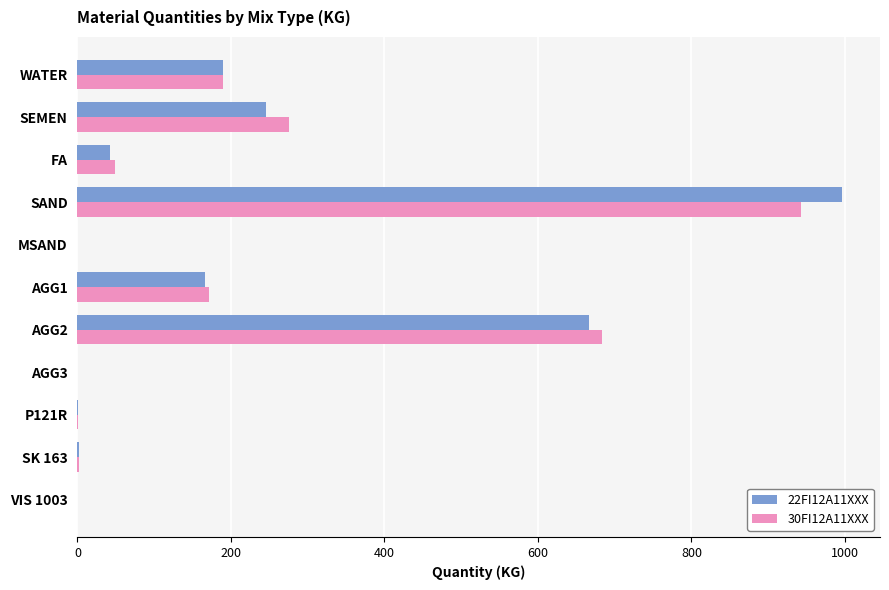

Count the number of categories in the chart.

11